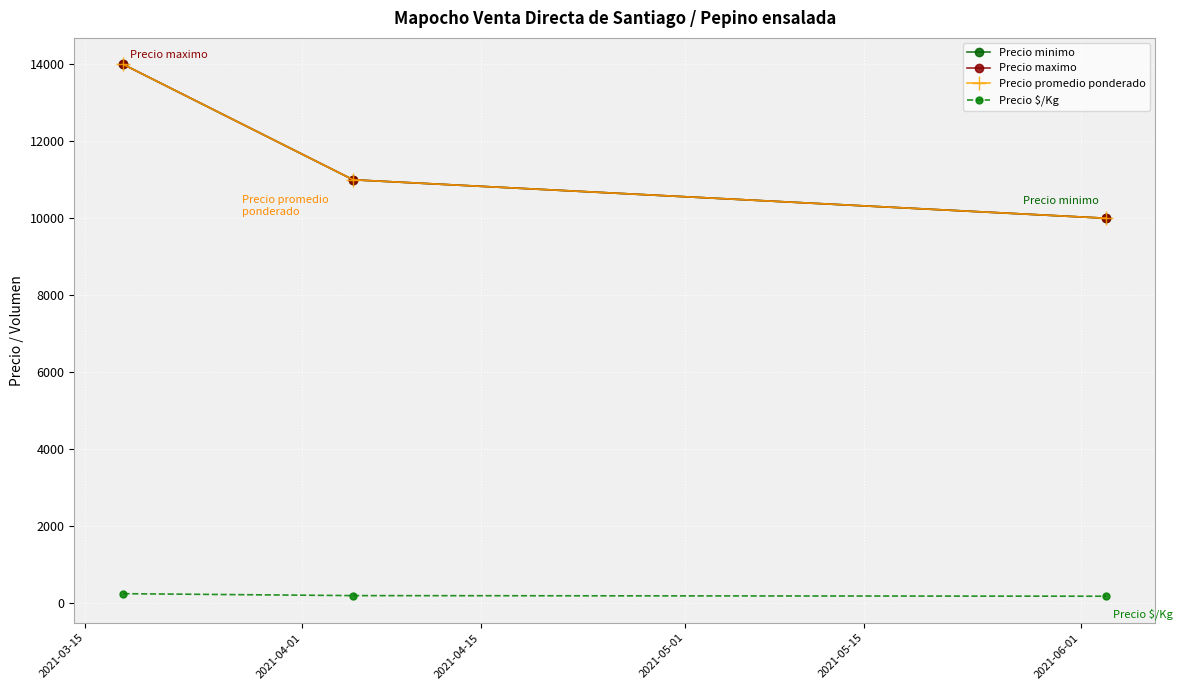

What is the greatest value displayed?

14000